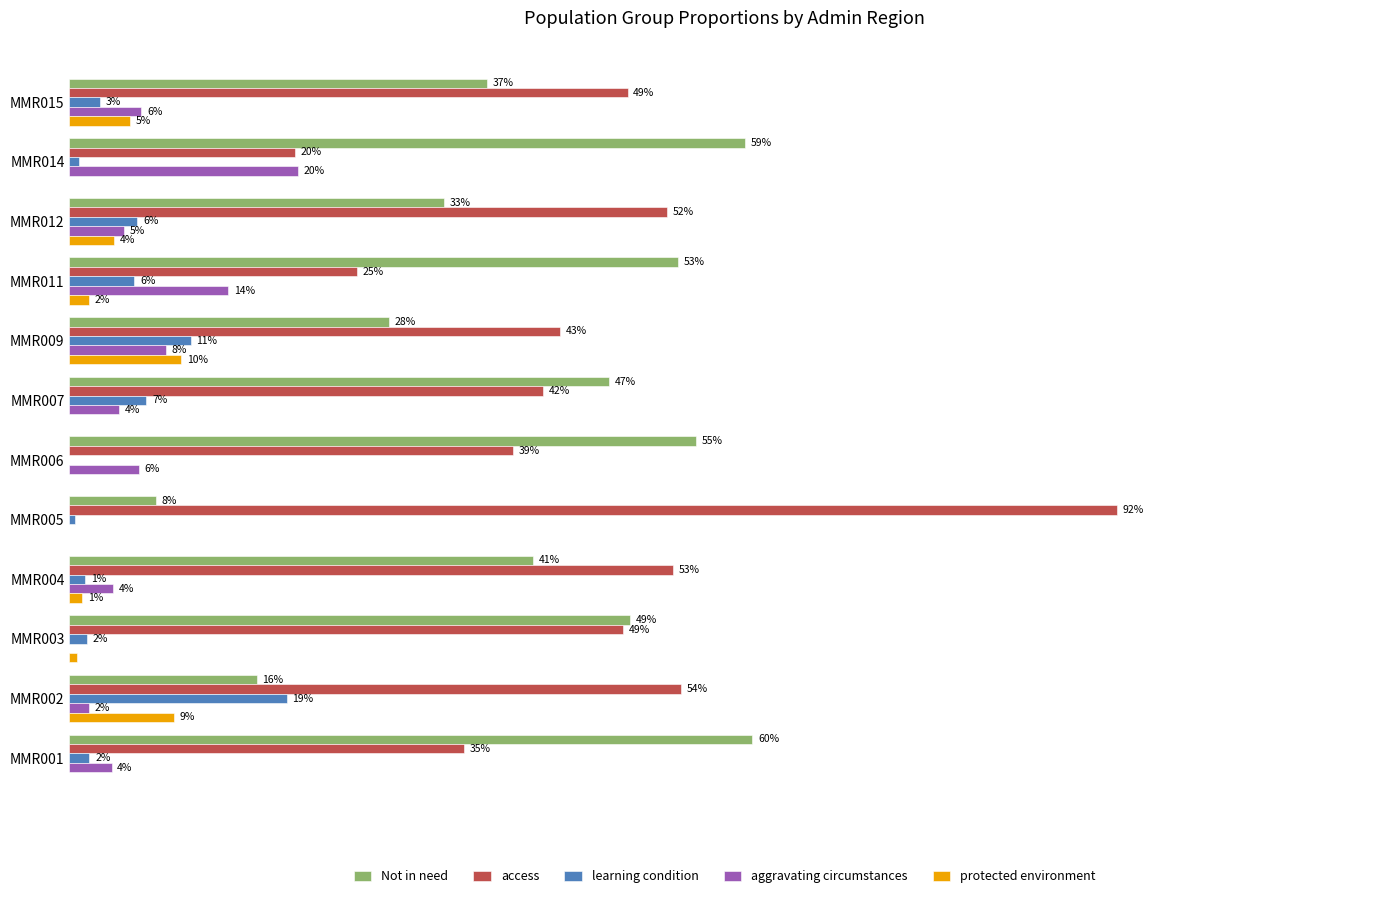

What are all the series names shown in the legend?

Not in need, access, learning condition, aggravating circumstances, protected environment